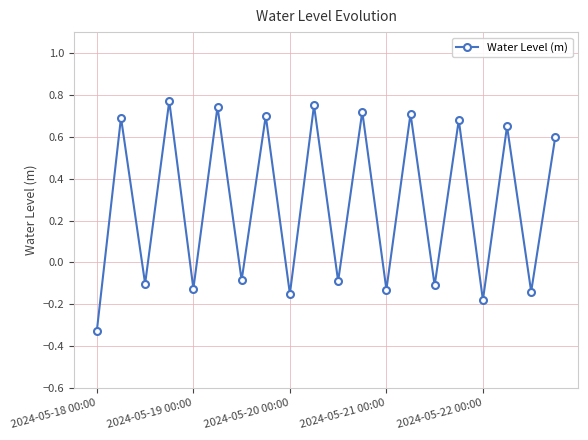

Count the number of categories in the chart.

20